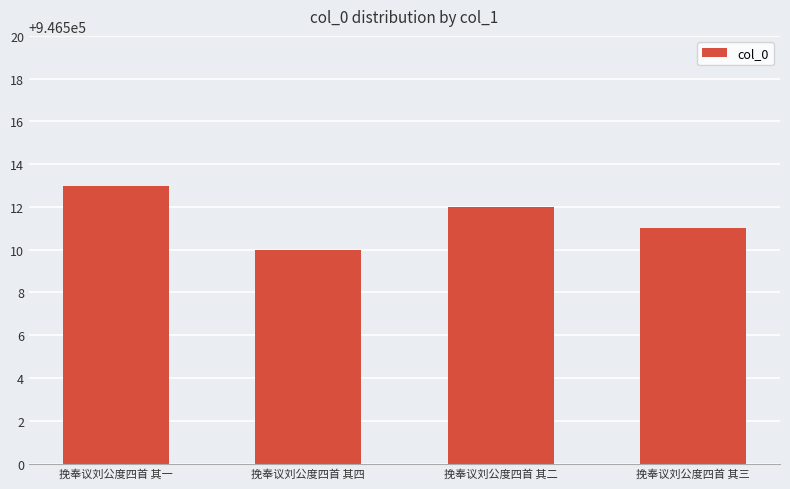

List the labels in order of value, smallest first.

挽奉议刘公度四首 其四, 挽奉议刘公度四首 其三, 挽奉议刘公度四首 其二, 挽奉议刘公度四首 其一